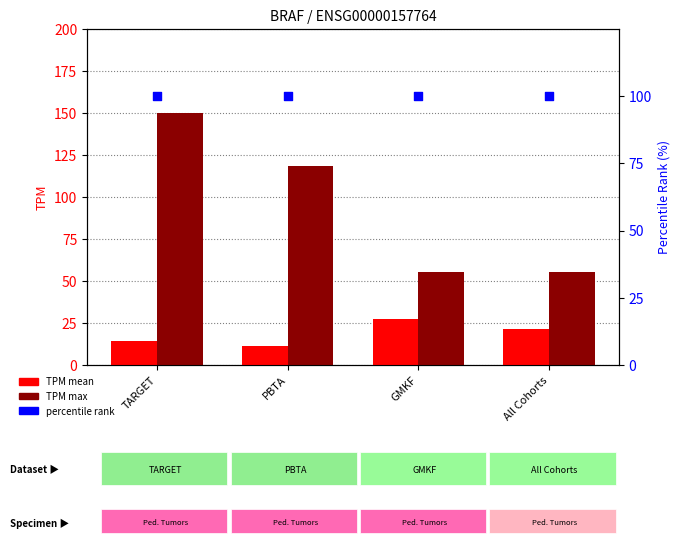

Which series reaches the maximum Y coordinate?

TPM max